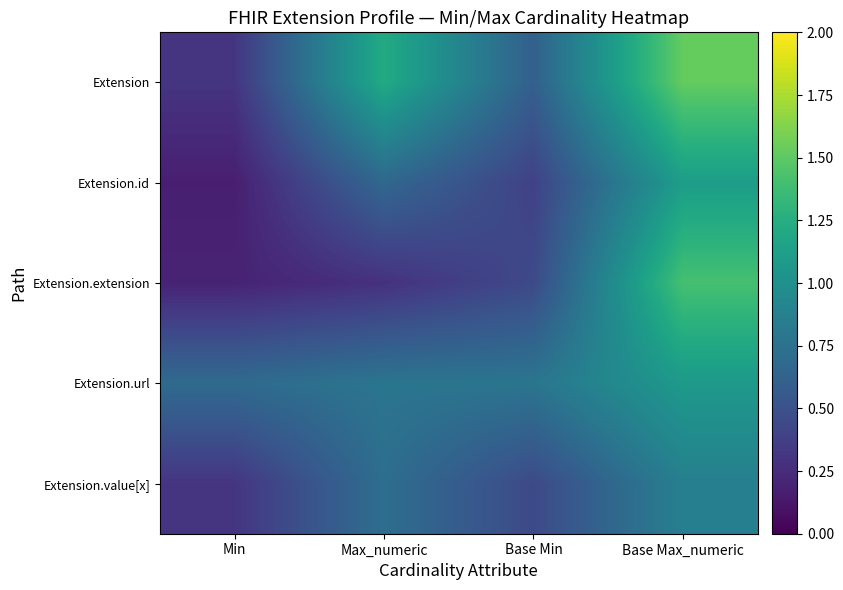

Which has a higher value, Base Max_numeric or Max_numeric?

Base Max_numeric